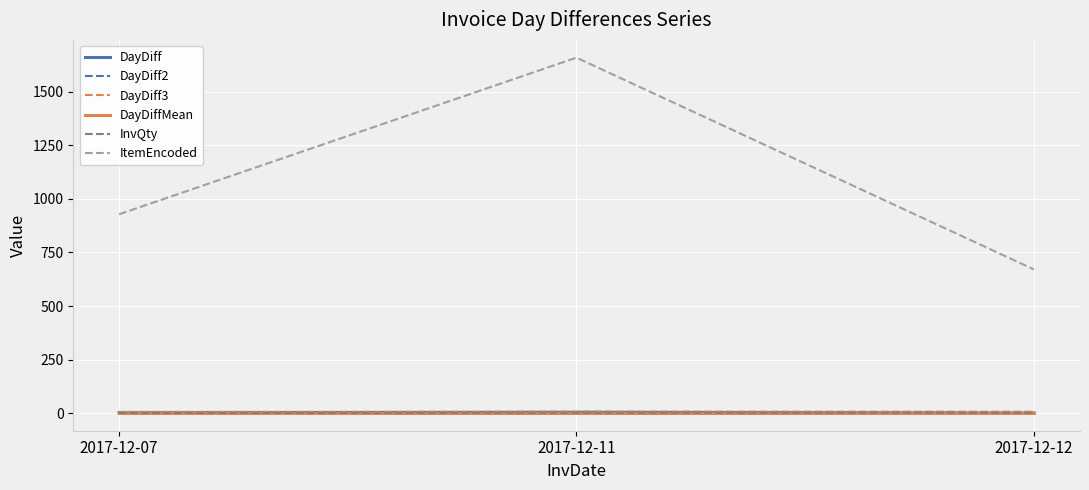

Which series has the largest total across all categories?

ItemEncoded